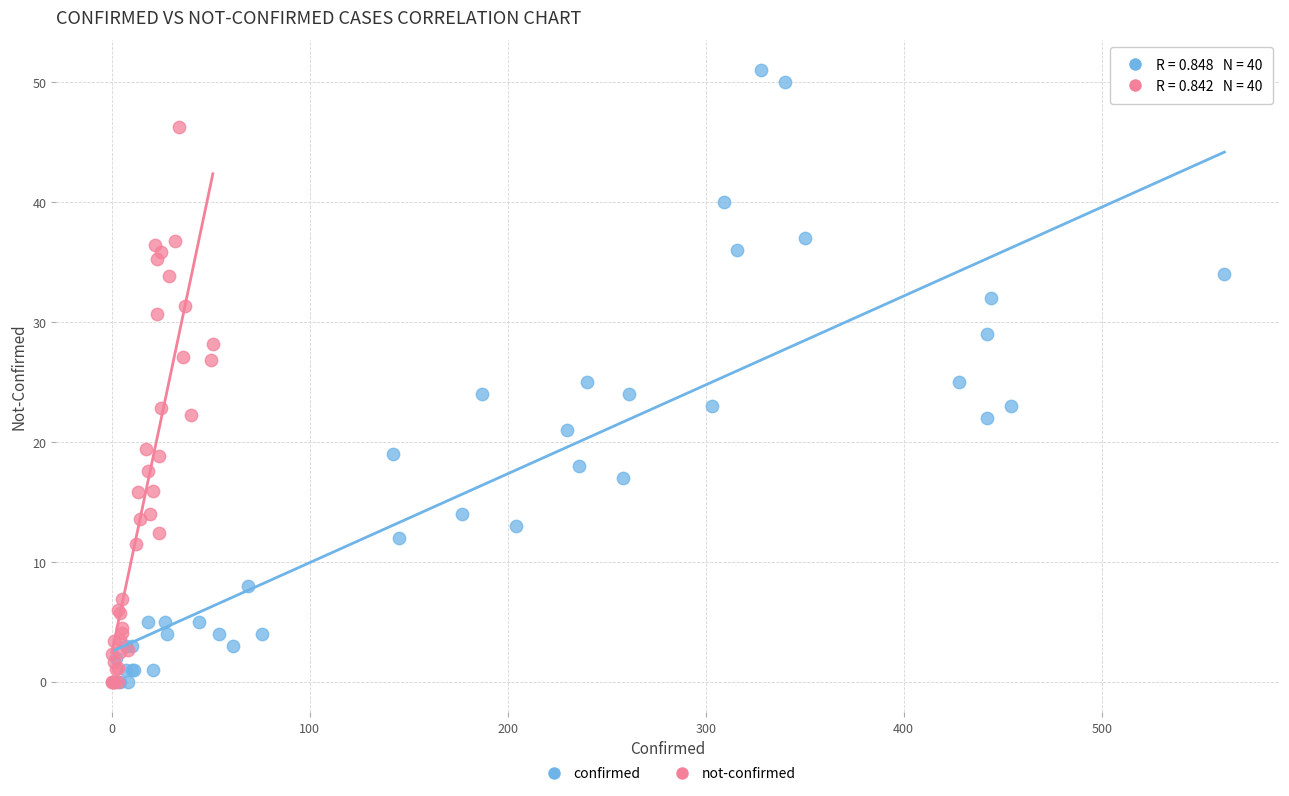

Which series has the widest spread of Y values?

confirmed